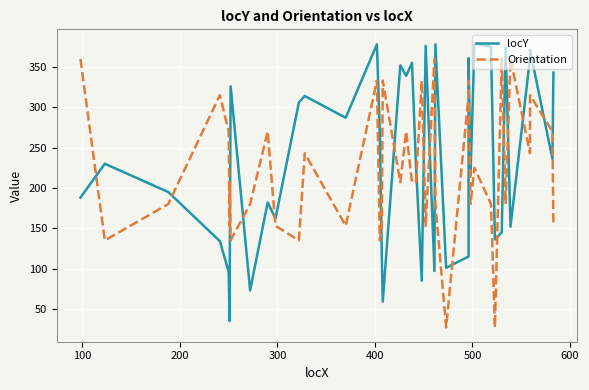

At how many categories does at least one series exceed 158?

36